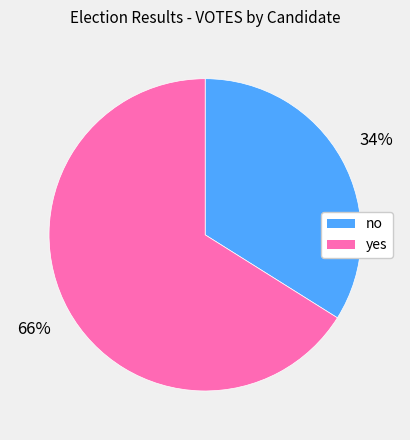

Which slice is the largest?

yes